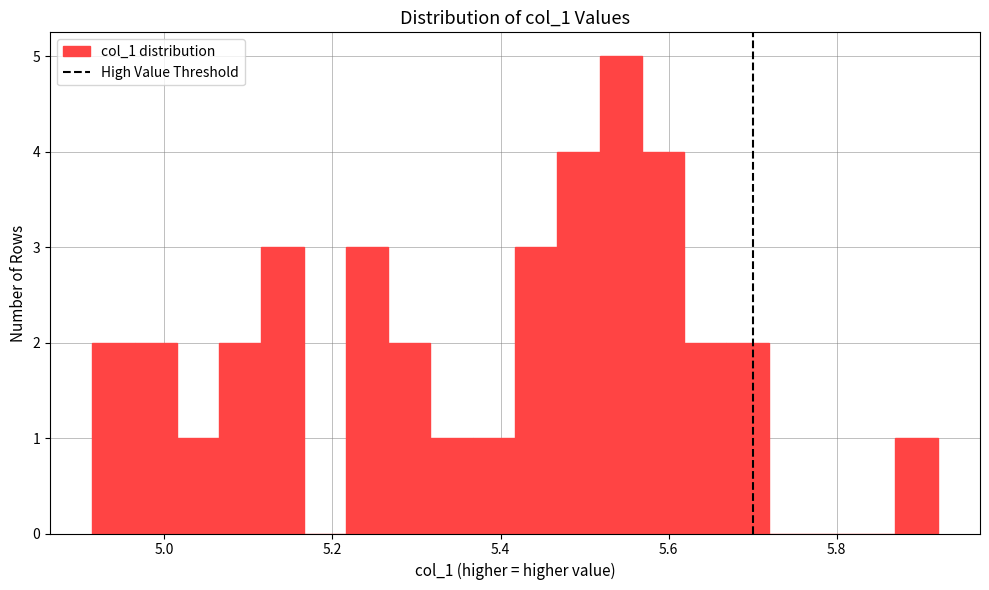

Around what value on the x-axis is the tallest bar? Give the approximate position of its centre, as read against the axis.

5.54